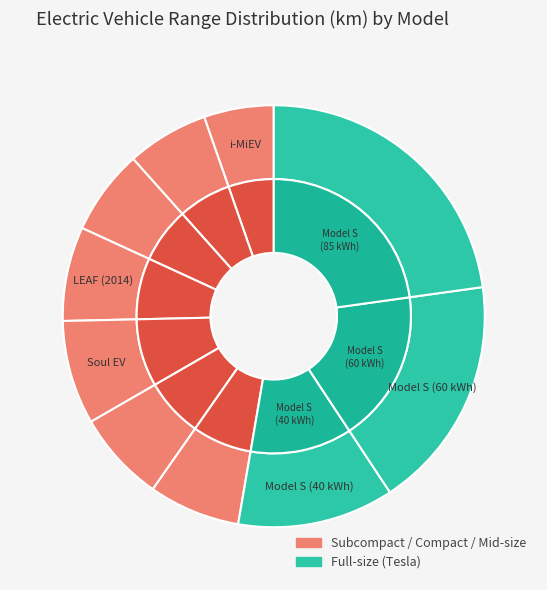

To the nearest percent, what is the average slice percentage?

10%